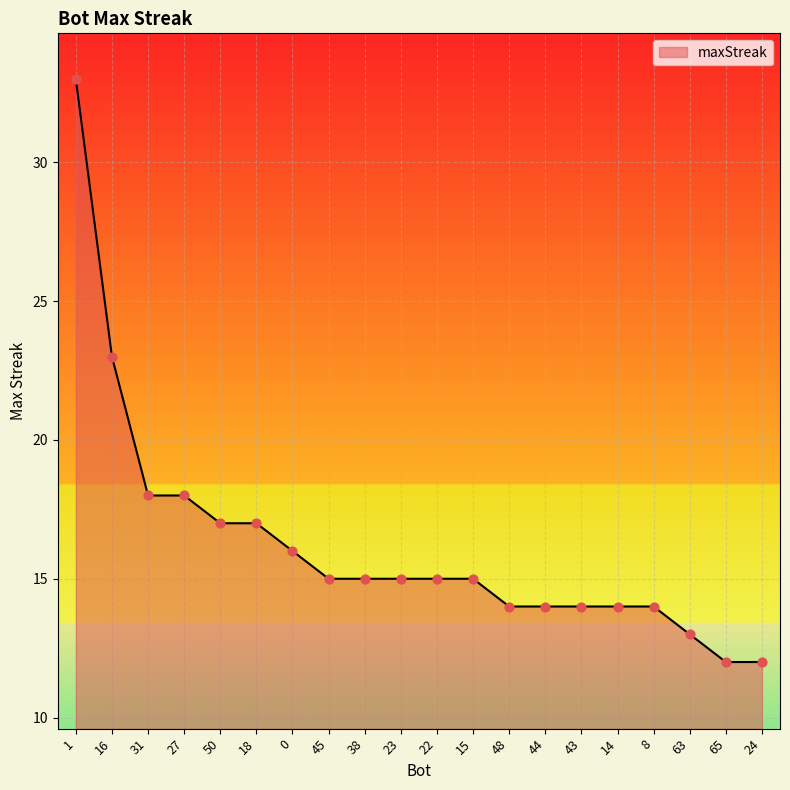

Between 38 and 43, which is larger?

38